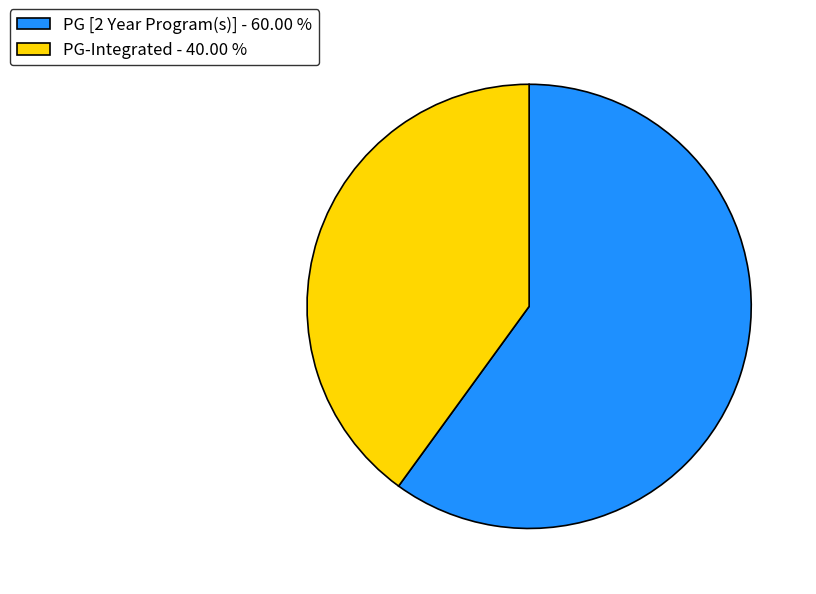

Is the sum of PG [2 Year Program(s)] - 60.00 % and PG-Integrated - 40.00 % greater than half?

Yes